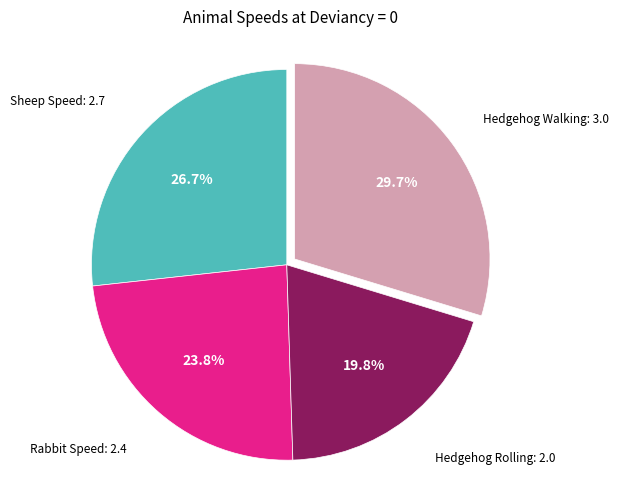

To the nearest percent, what is the difference between the largest and smallest slice percentages?

10%